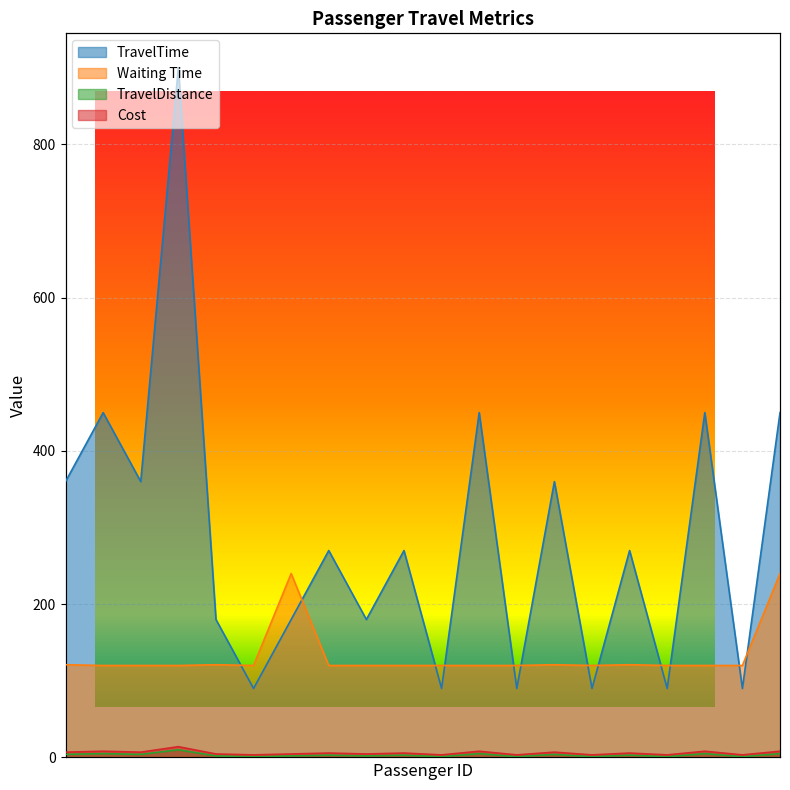

Does the chart display data point markers on the line(s)?

No